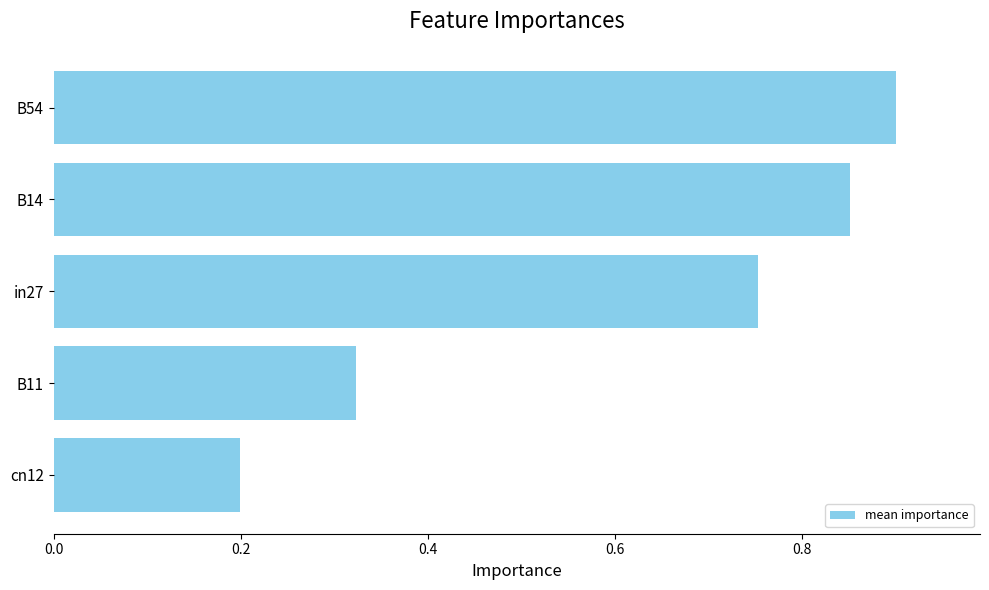

Which category has the lowest value across all series?

cn12